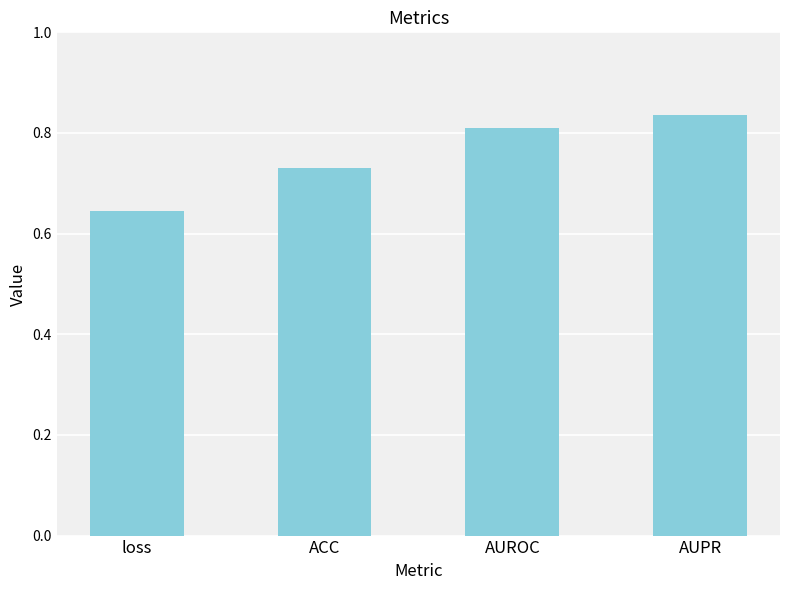

How many bars are there in total?

4